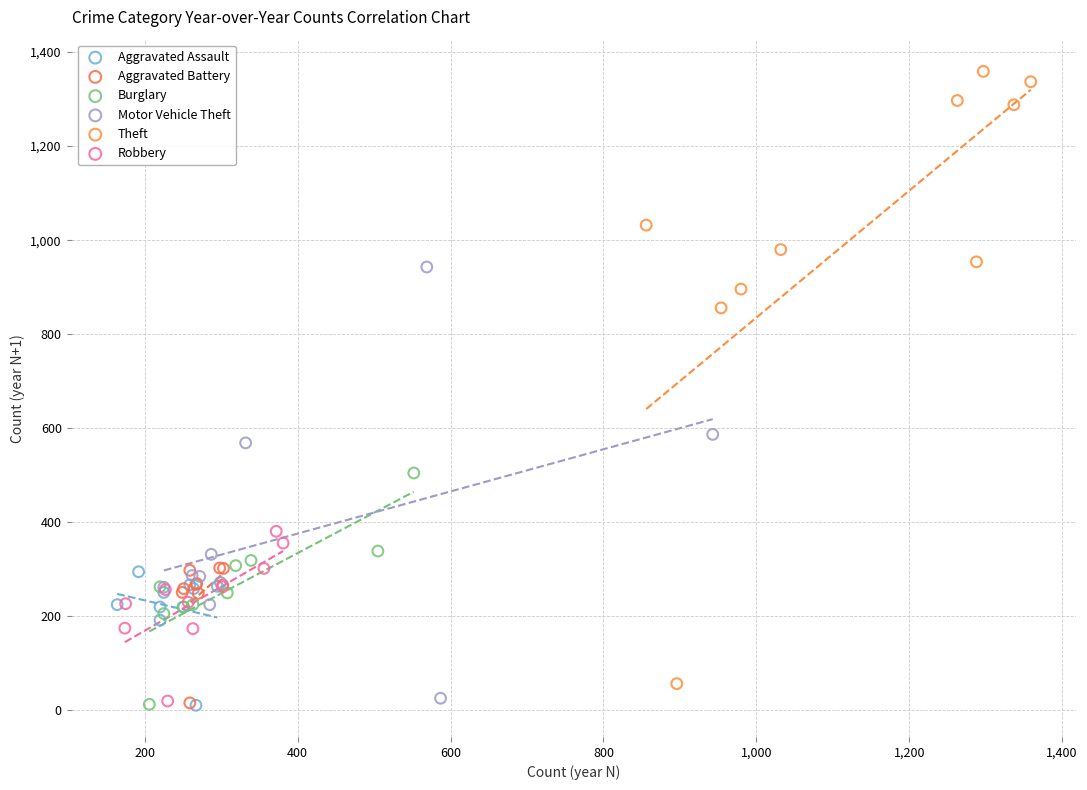

Which series reaches the maximum Y coordinate?

Theft